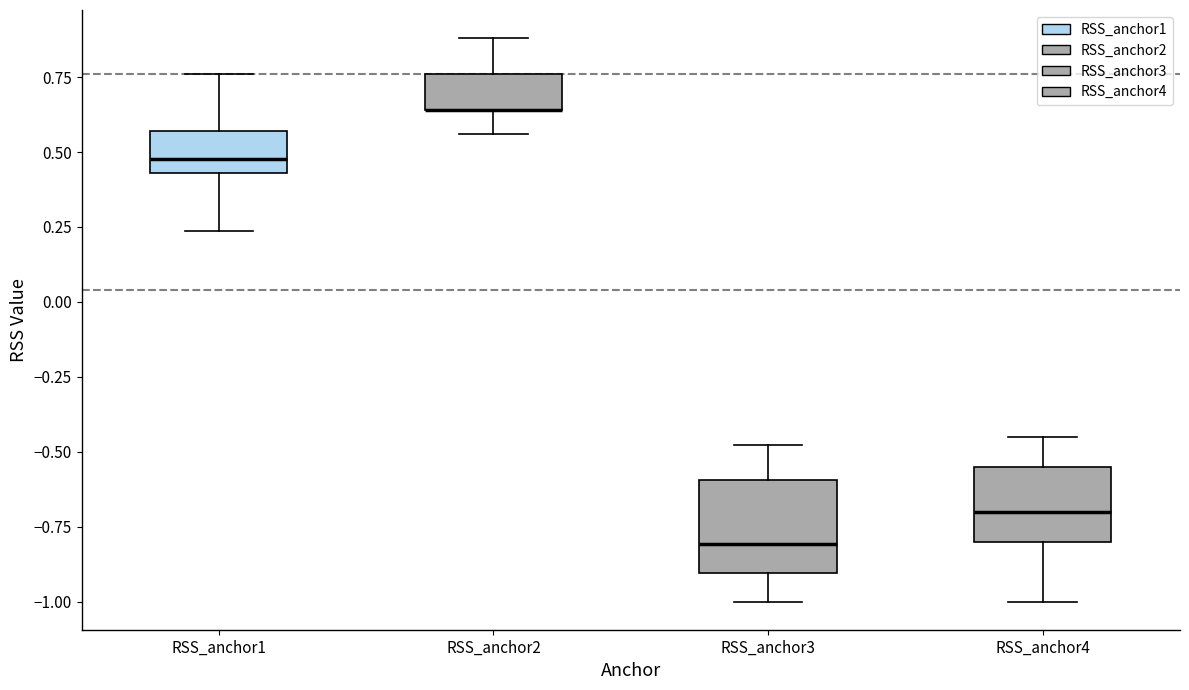

Where does the lower whisker of the box for RSS_anchor1 end on the y-axis? The values are not printed on the chart, so give them approximately, as read against the axis.

0.25